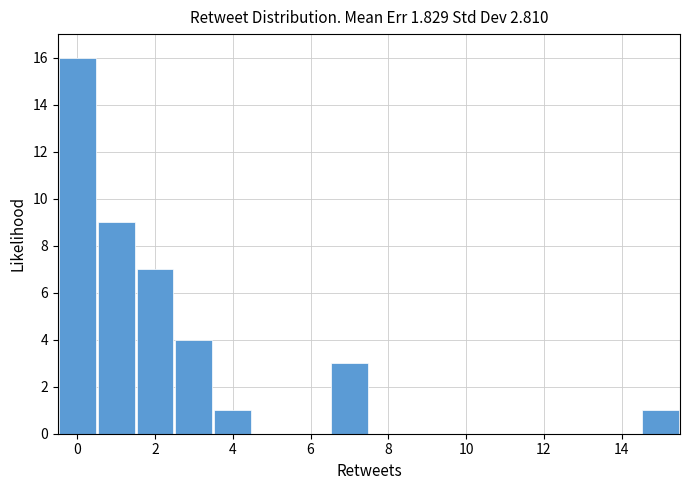

Over which range of the x-axis is the bar tallest?

-0.5 to 0.5